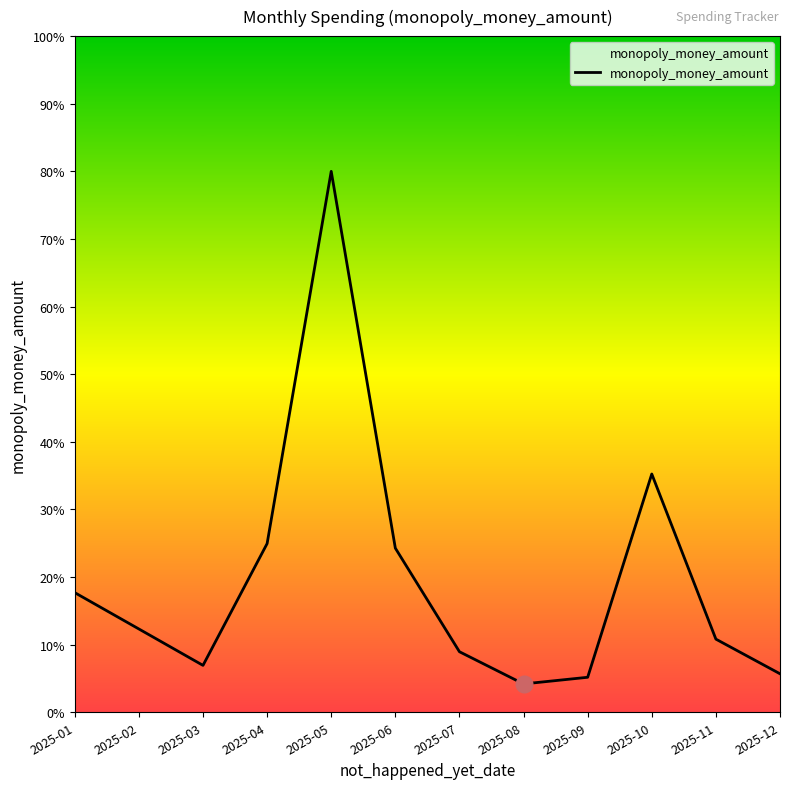

Reading left to right, what are all the values shown in this chart?

2025-01=17.7	2025-02=12.3	2025-03=6.9	2025-04=24.9	2025-05=80.0	2025-06=24.3	2025-07=9.0	2025-08=4.2	2025-09=5.2	2025-10=35.2	2025-11=10.8	2025-12=5.7